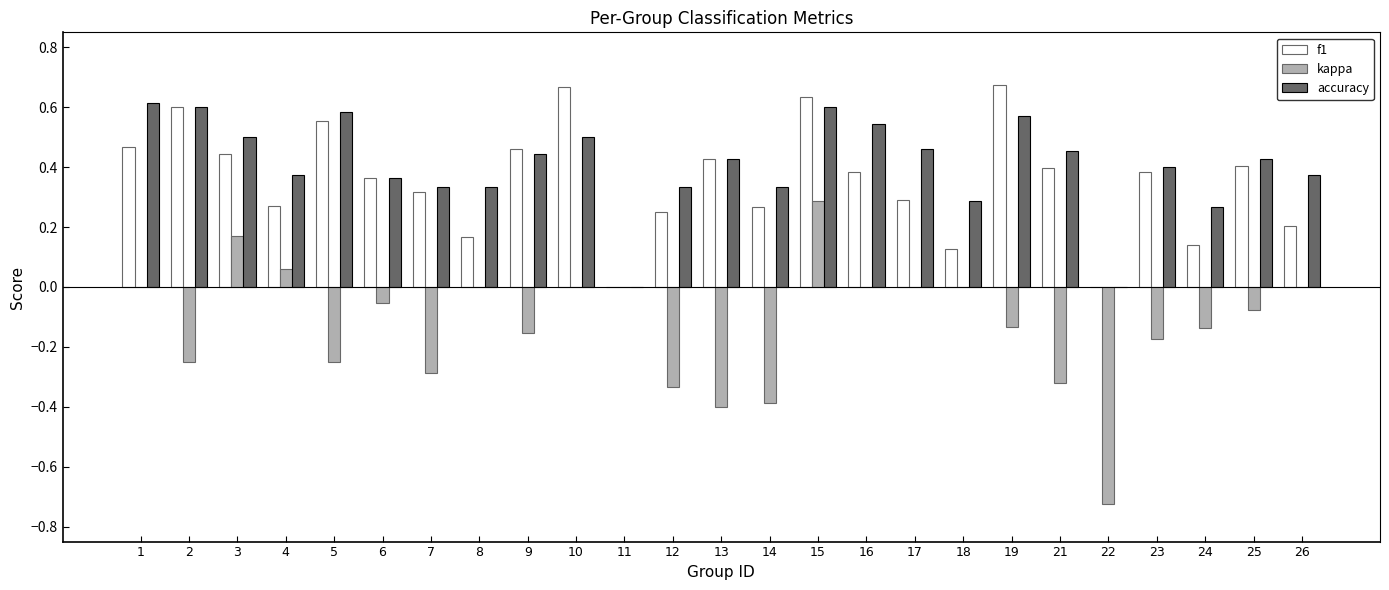

True or false: accuracy has a value of 0.3 at 14.

True